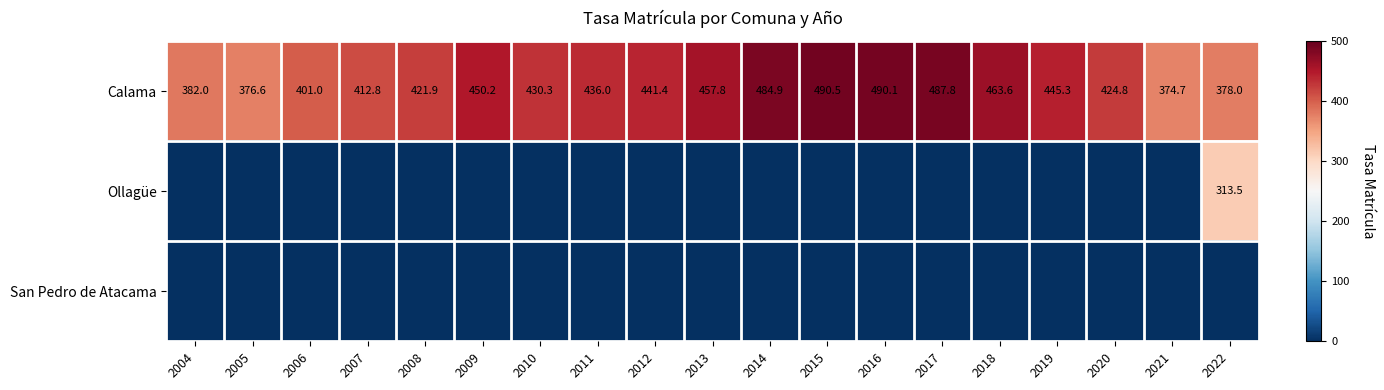

At how many categories does at least one series exceed 280?

19